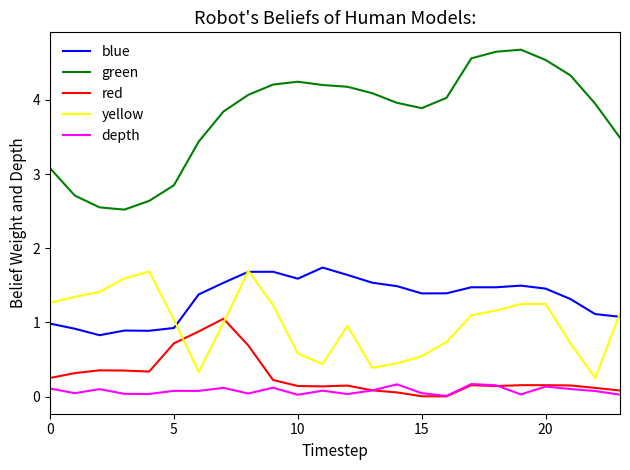

Which series has the largest total across all categories?

green